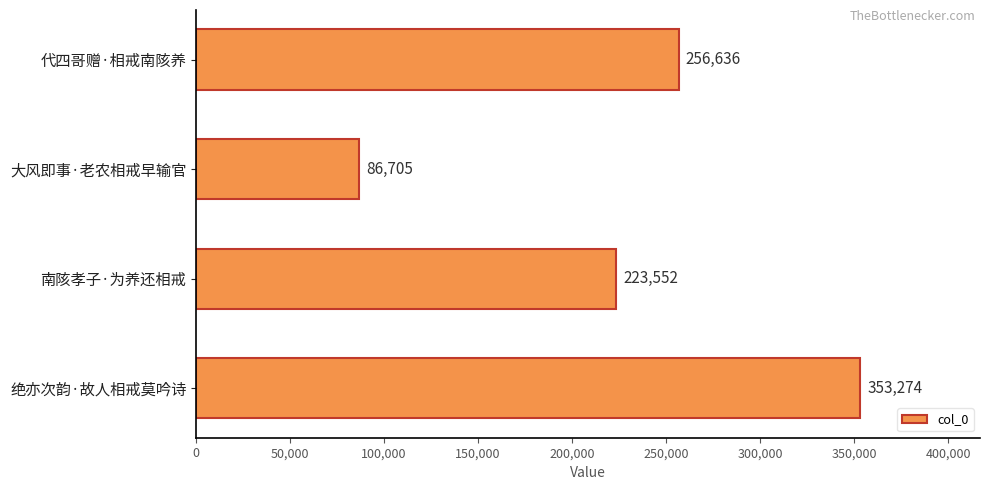

At which category does the chart reach its minimum across all series?

大风即事·老农相戒早输官